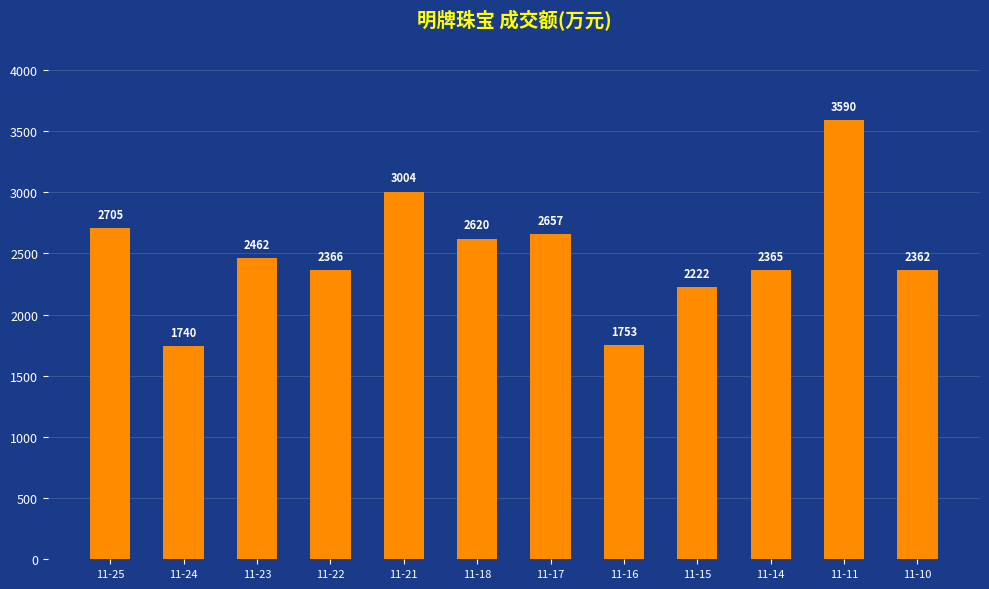

Which category has the highest value across all series?

11-11